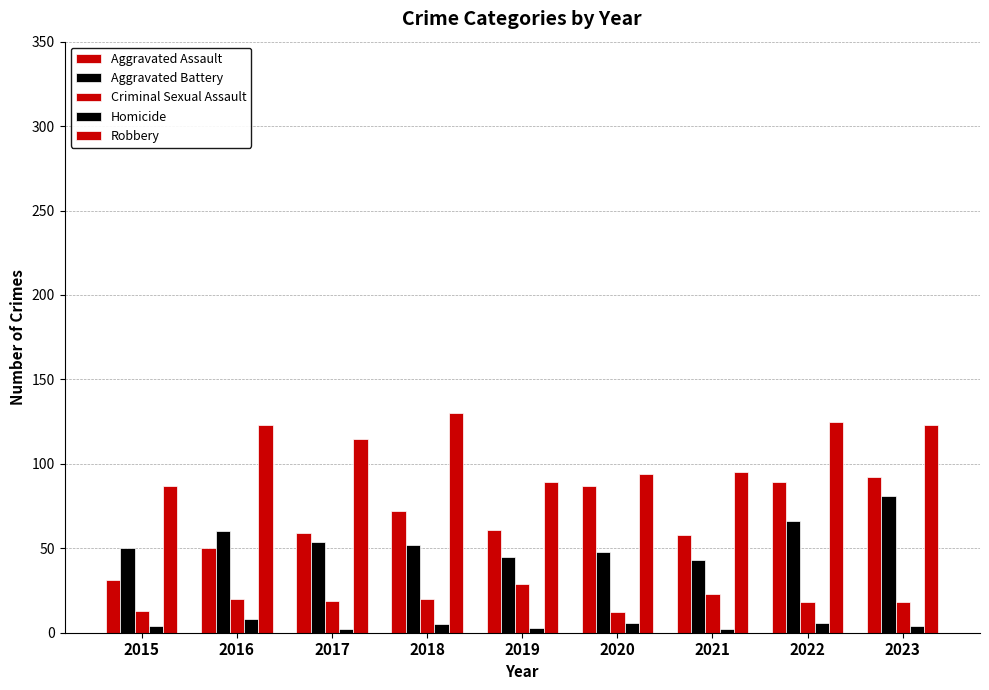

Does the chart contain stacked bars?

No